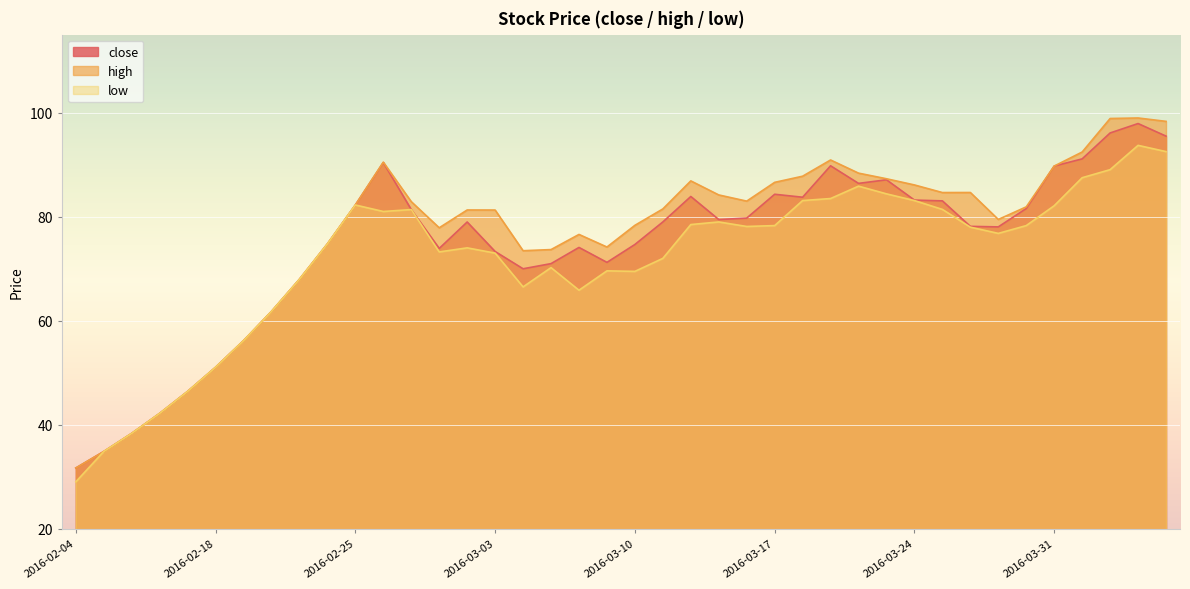

Between 2016-03-29 and 2016-04-05, which series saw the biggest shift?

high